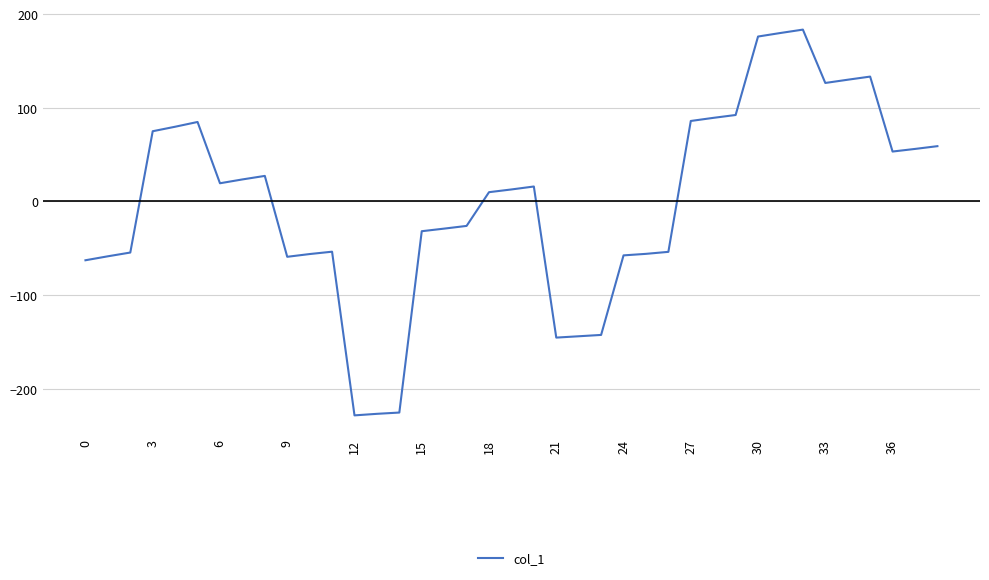

What is the difference between the maximum and minimum values?

411.9